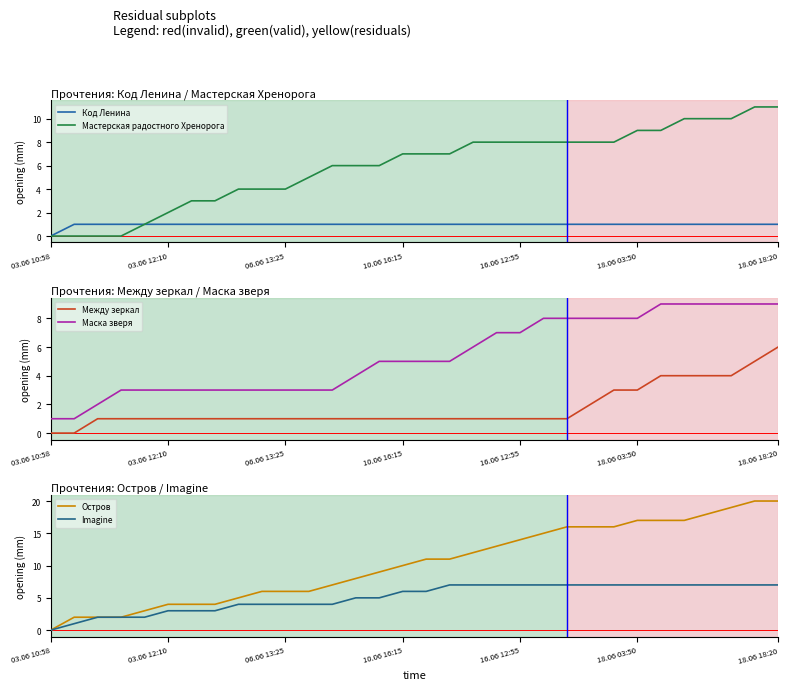

At 29, list the series in order from smallest to largest.

Код Ленина, Между зеркал, Imagine, Маска зверя, Мастерская радостного Хренорога, Остров